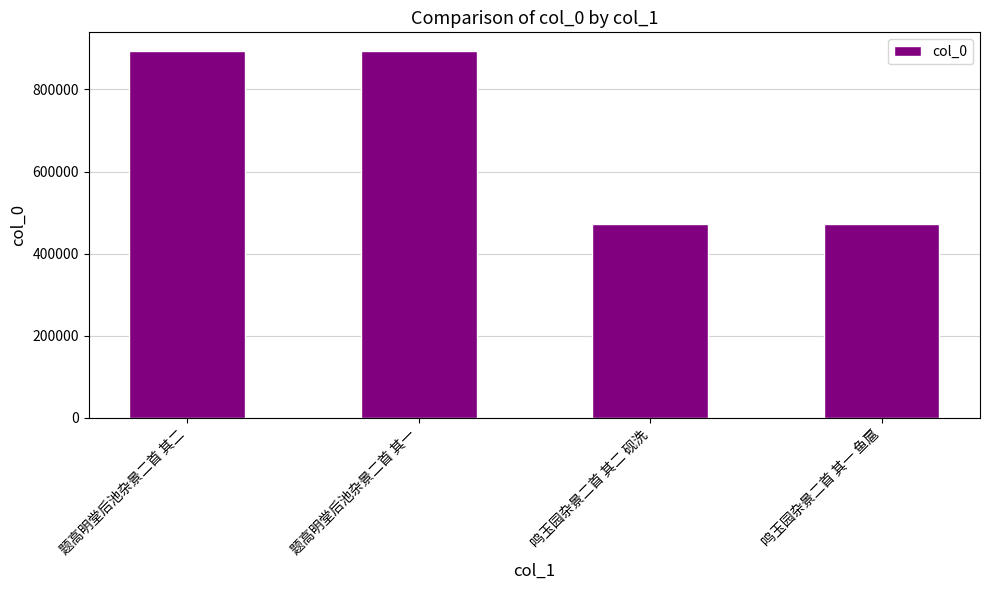

How many distinct data groups are displayed?

1